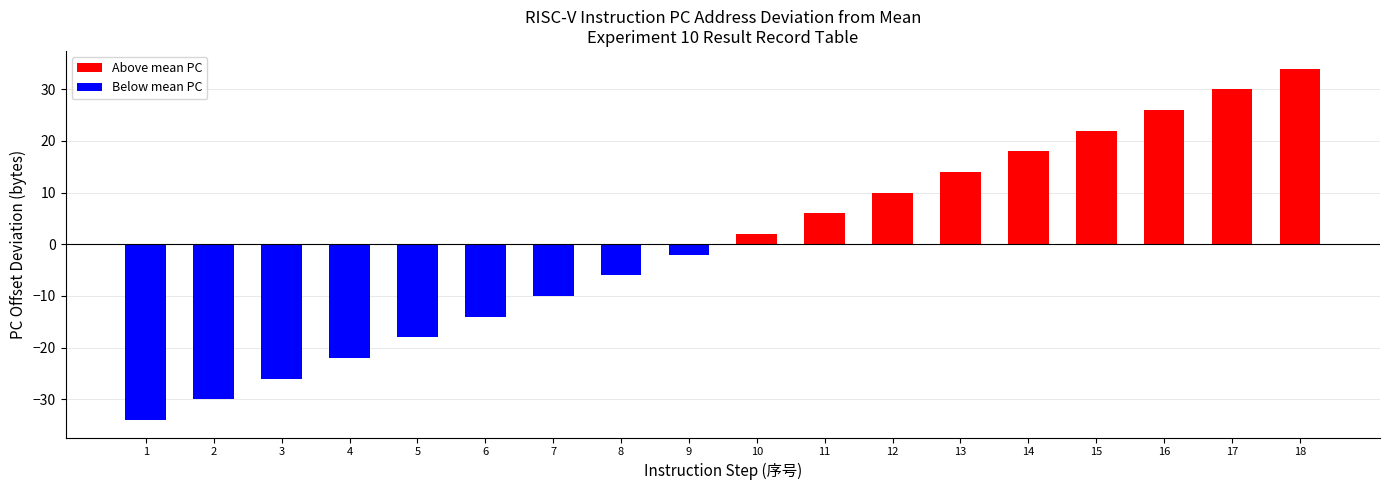

Reading left to right, list all the values displayed in this chart.

1=-34	2=-30	3=-26	4=-22	5=-18	6=-14	7=-10	8=-6	9=-2	10=2	11=6	12=10	13=14	14=18	15=22	16=26	17=30	18=34